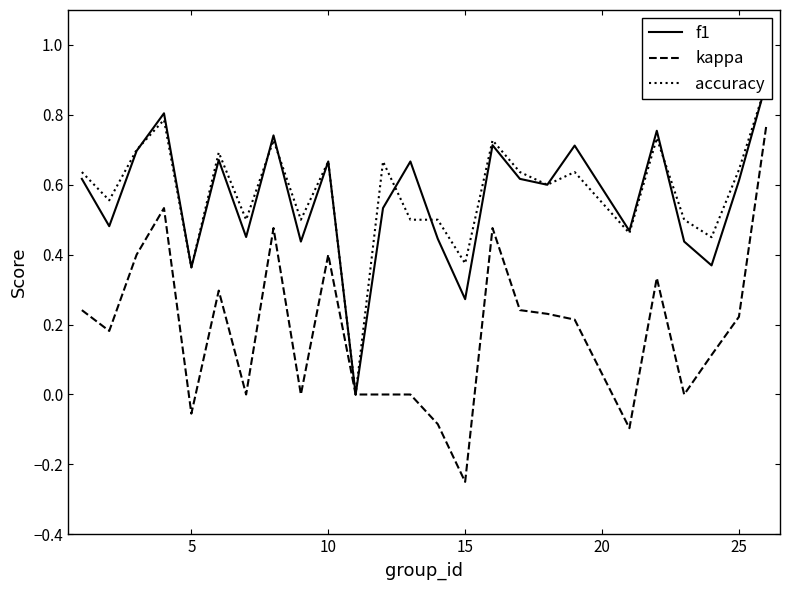

How many f1 values are between 0 and 1?

25